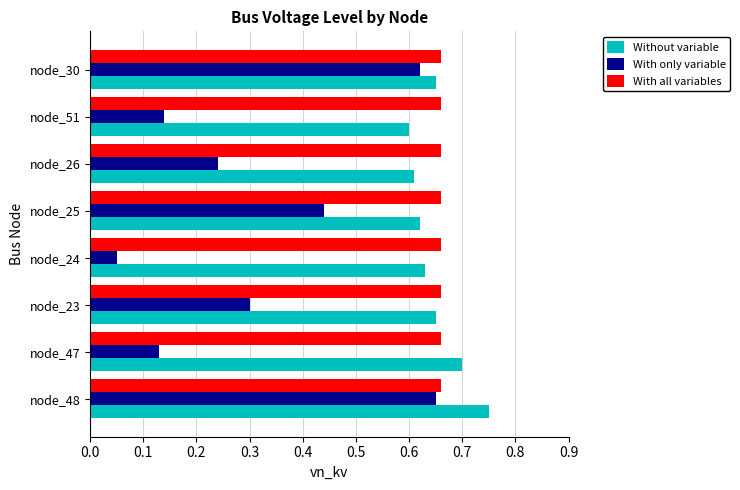

Which series has the widest spread of values?

With only variable